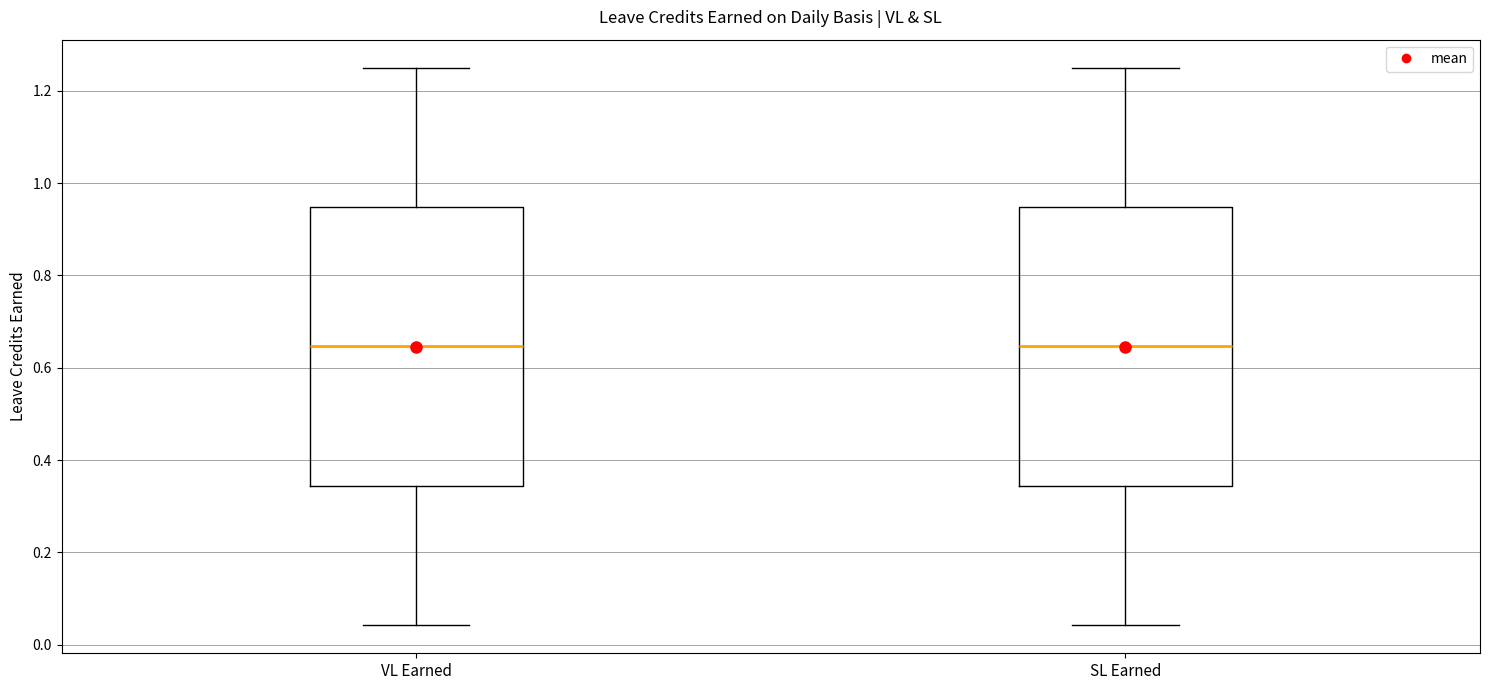

Reading left to right, transcribe this box plot: for each box, give where its median line is, the range the box spans, and where its two whiskers end, as read against the y-axis. The values are not printed on the chart, so give them approximately, as read against the axis.

VL Earned: median 0.64, box 0.34 to 0.94, whiskers 0.04 to 1.26
SL Earned: median 0.64, box 0.34 to 0.94, whiskers 0.04 to 1.26